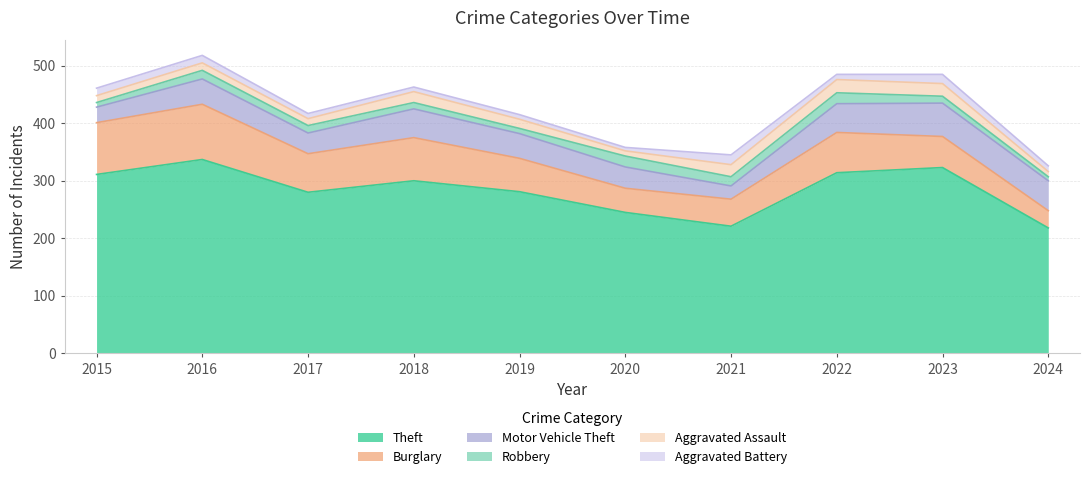

Rank the series at 2023 from lowest to highest value.

Robbery, Aggravated Battery, Aggravated Assault, Burglary, Motor Vehicle Theft, Theft